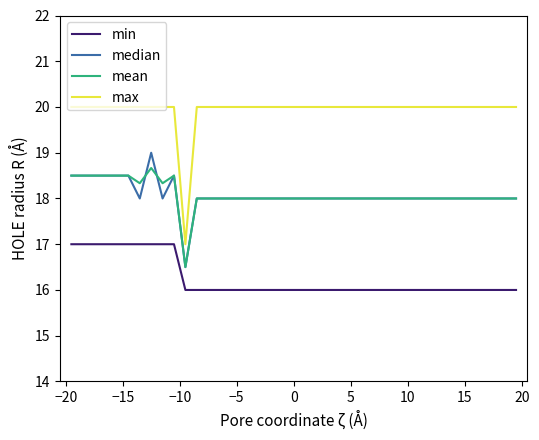

True or false: max and mean intersect in this chart.

False